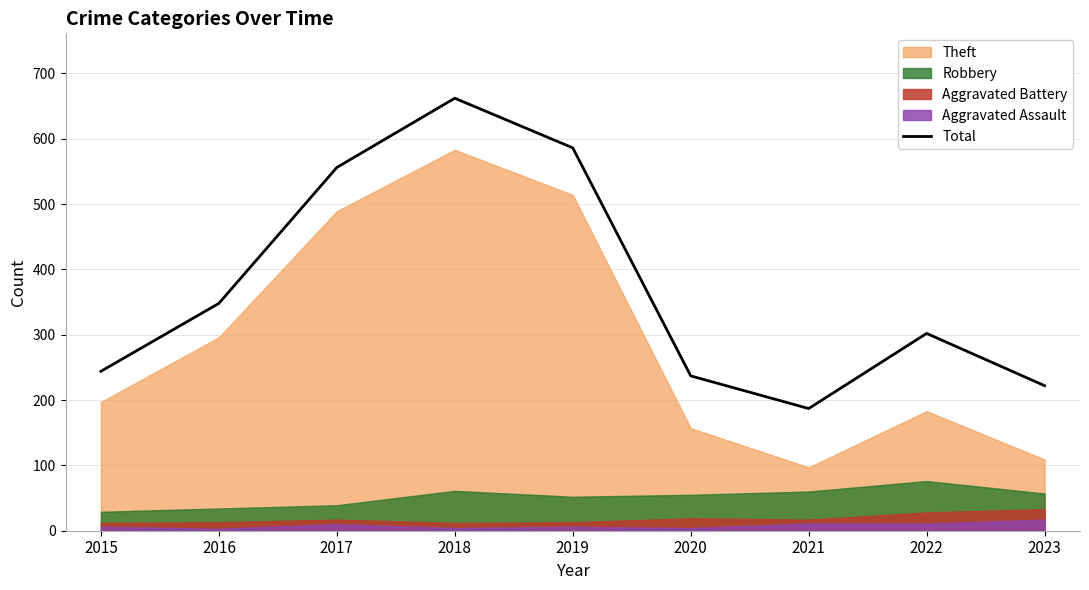

Which label corresponds to the smallest value in the chart?

2021